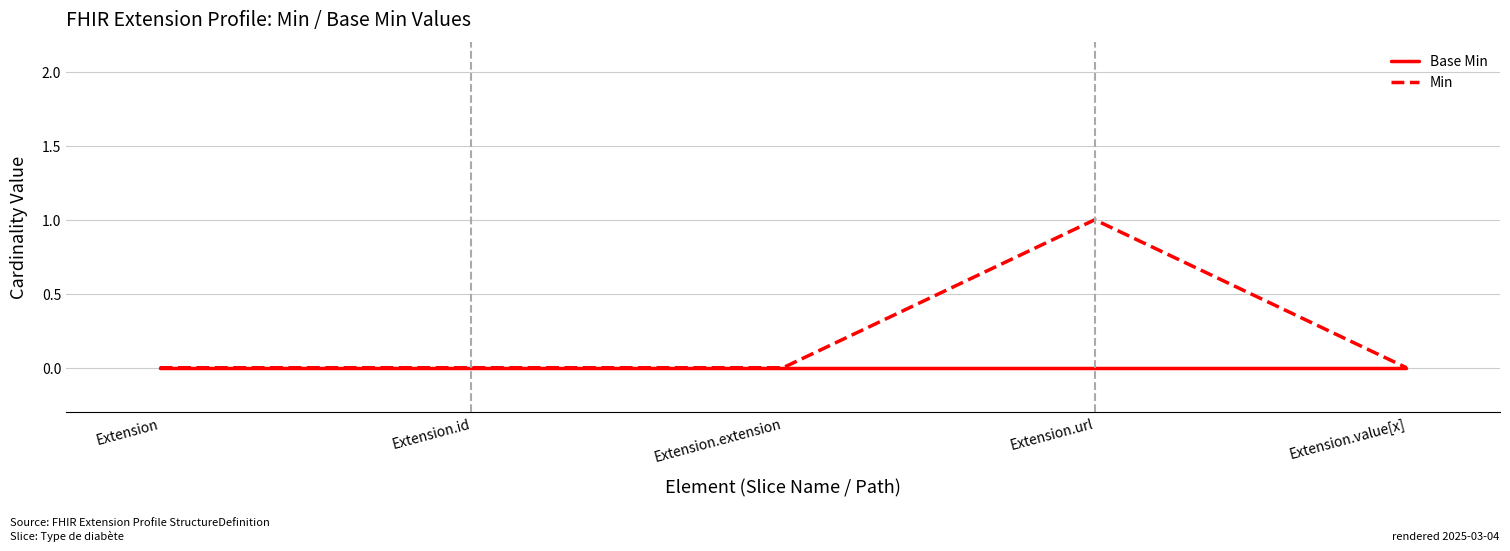

What position from the left is Extension?

1